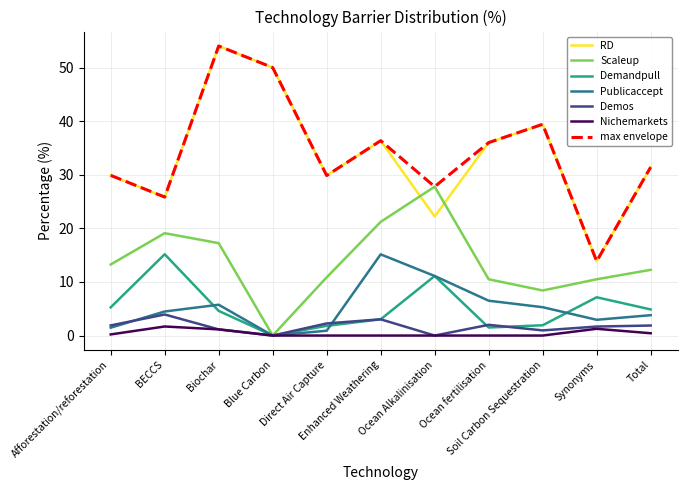

What is the maximum value for Demandpull?

15.2